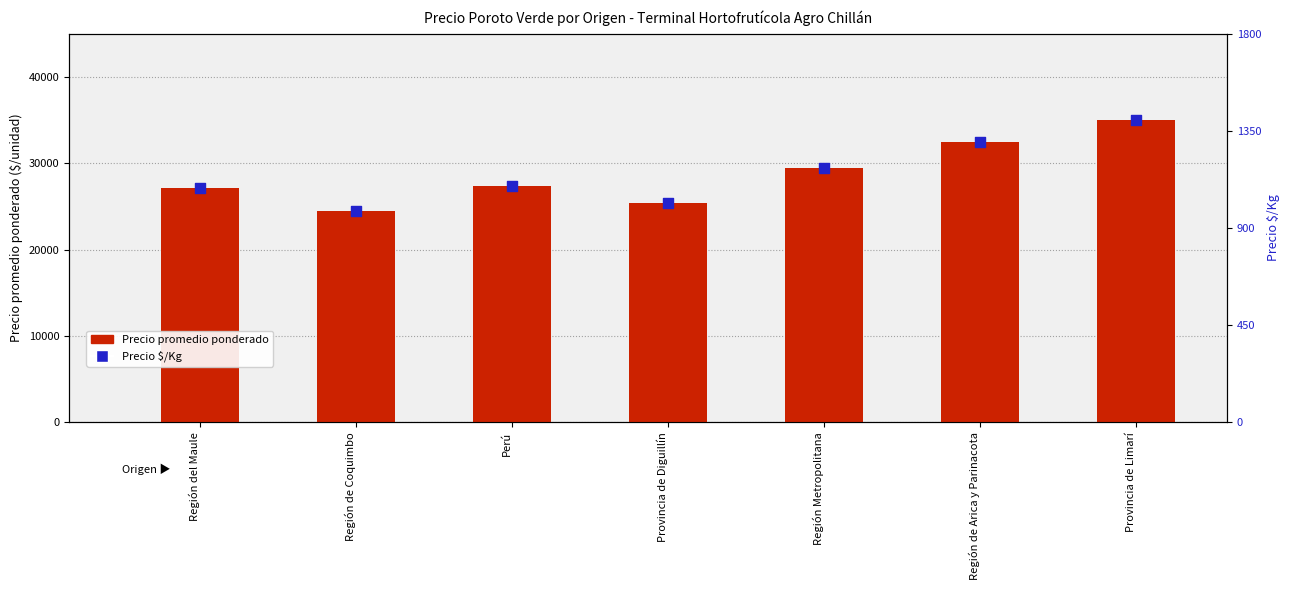

Which series has the largest total across all categories?

Precio promedio ponderado